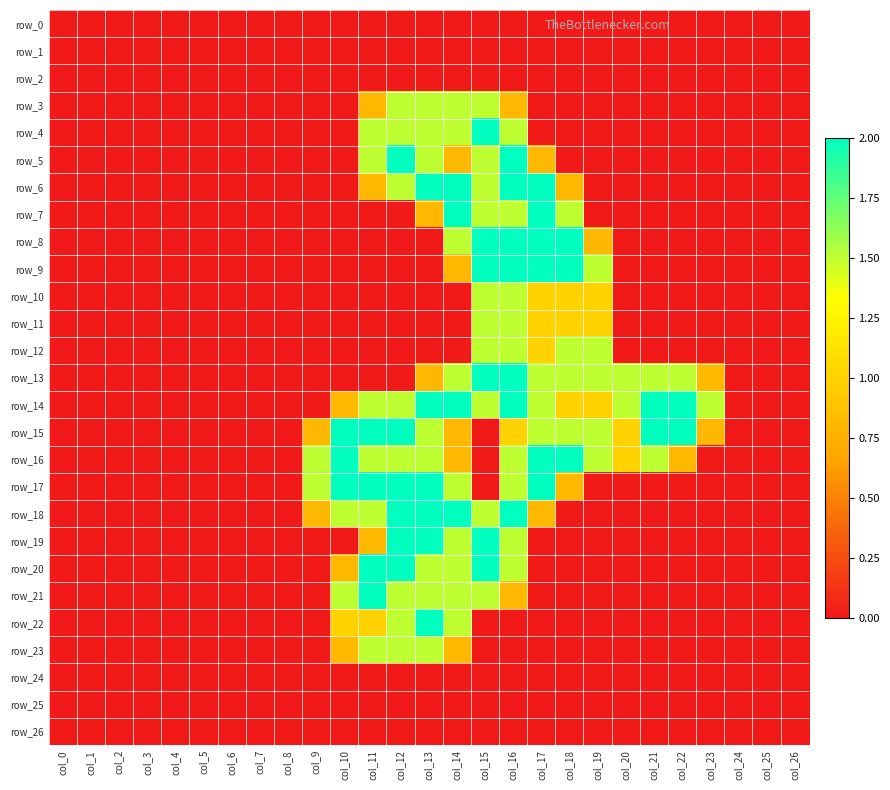

The value of row_26 at col_20 is 0.0. True or false?

True